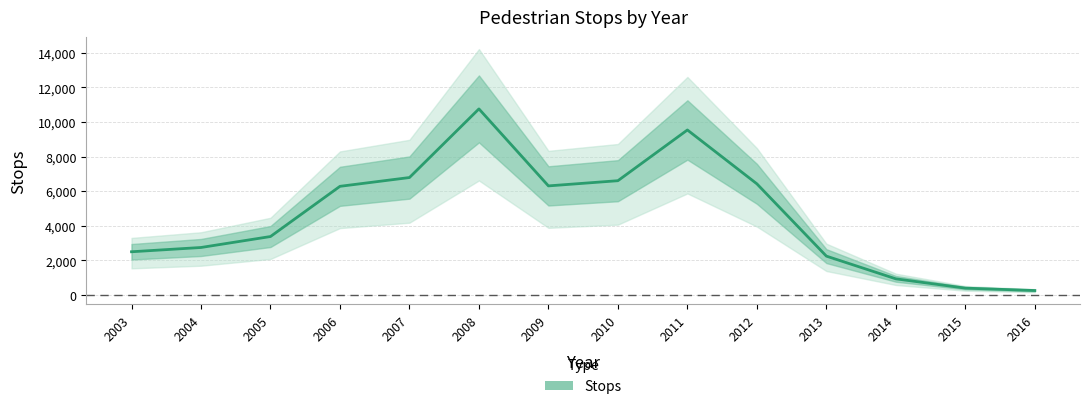

Reading left to right, list all the values displayed in this chart.

2003=2491	2004=2738	2005=3372	2006=6276	2007=6784	2008=10754	2009=6301	2010=6601	2011=9535	2012=6420	2013=2239	2014=925	2015=387	2016=249